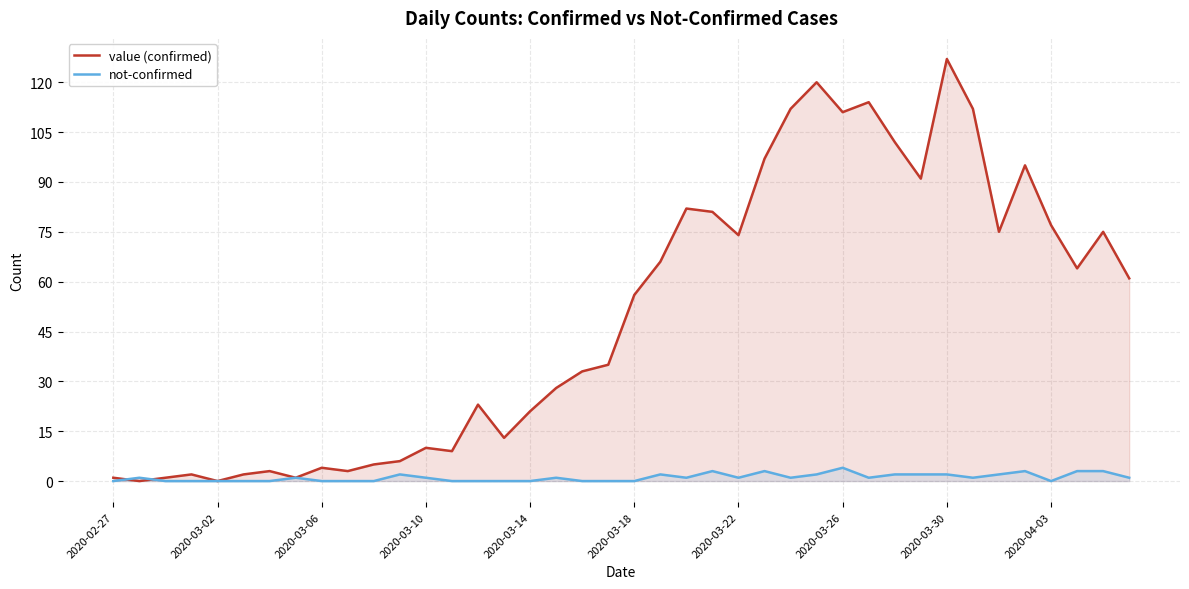

What are all the series names shown in the legend?

value (confirmed), not-confirmed